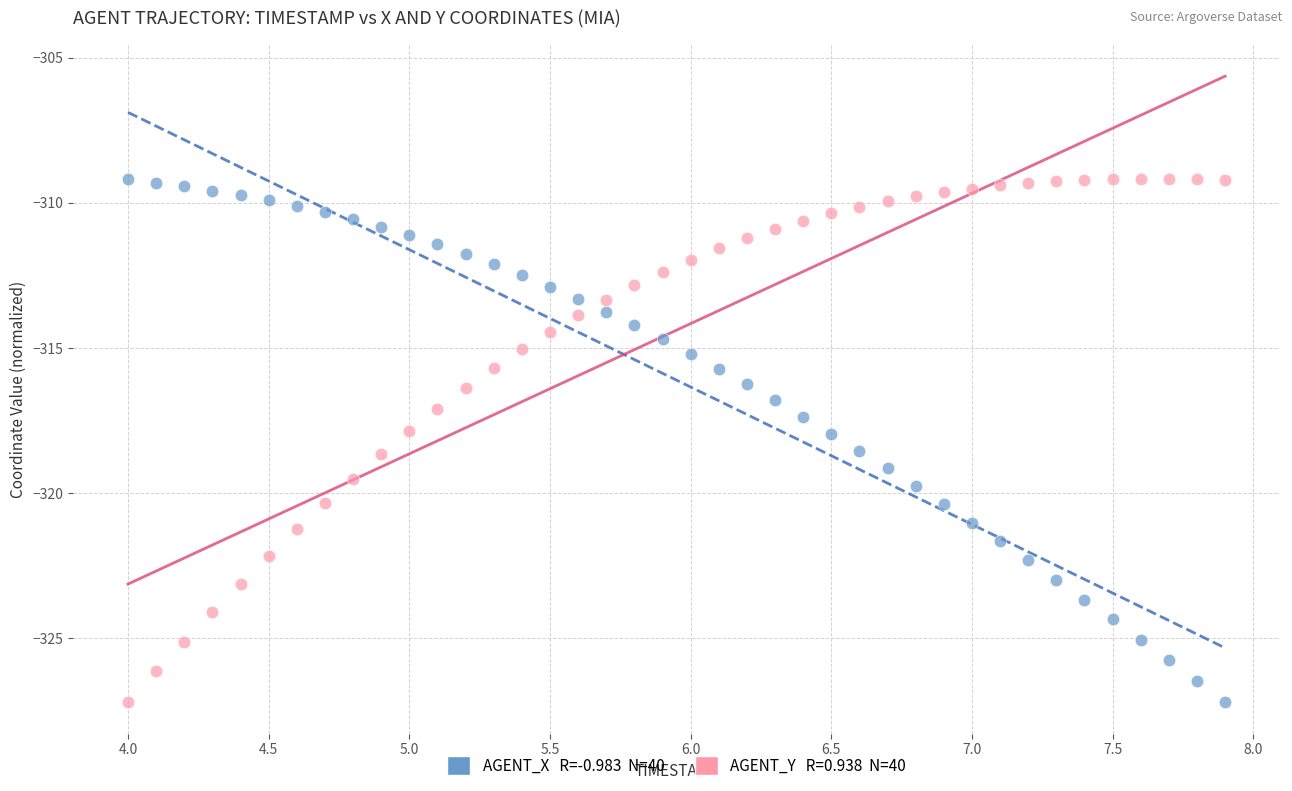

Across all data points, what is the range of X values (max minus min)?

3.9